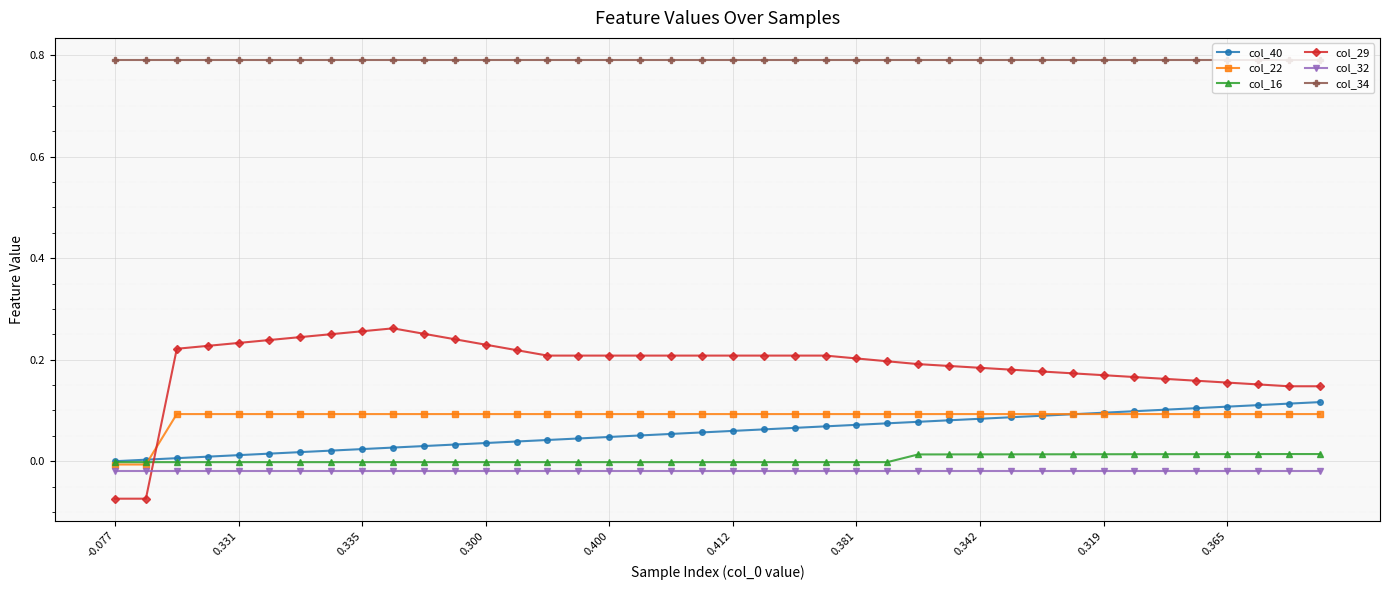

Which series has the widest spread of values?

col_29